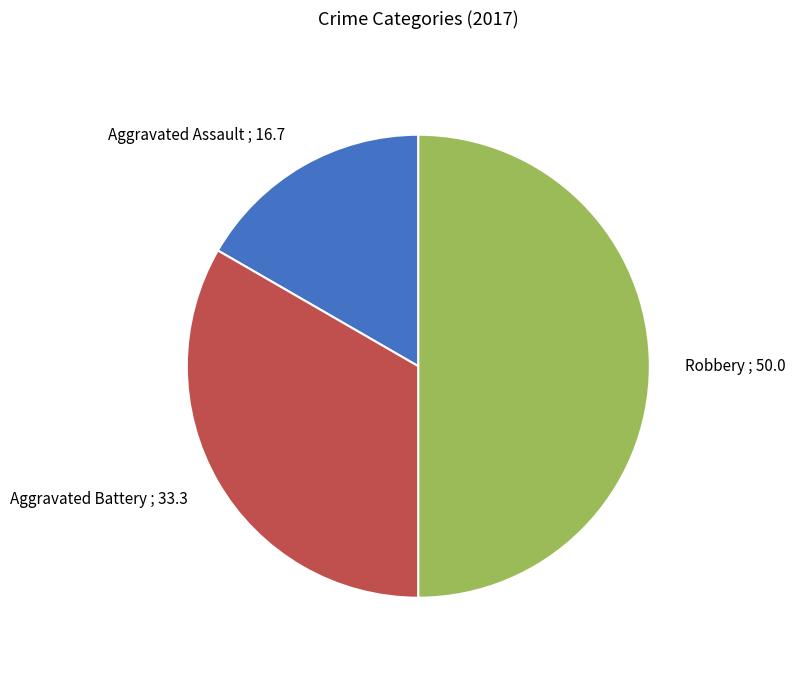

How many segments does this pie chart have?

3